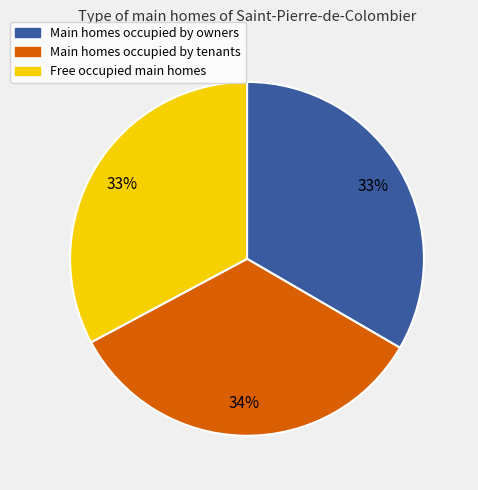

Does any single category account for the majority?

No